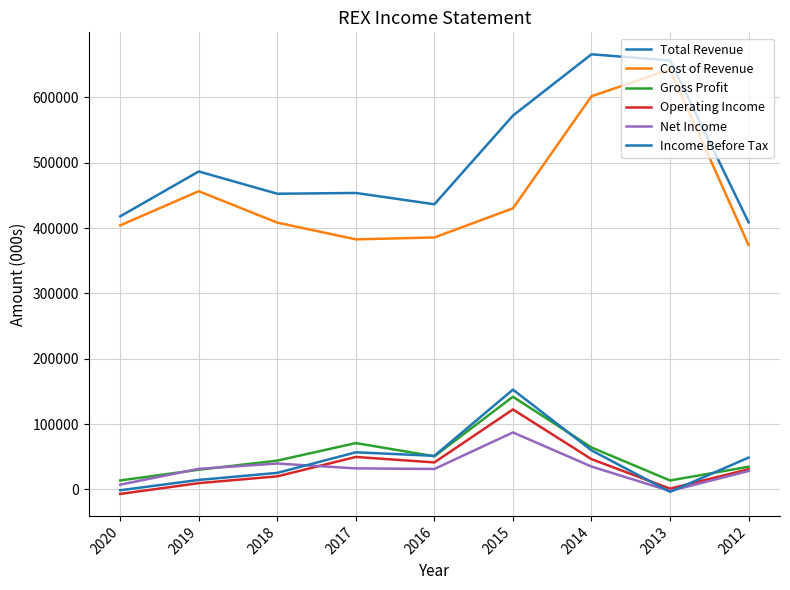

Reading left to right, transcribe all the data shown in this chart.

Total Revenue: 418000	486700	452600	453800	436500	572200	666000	656600	408900
Cost of Revenue: 404200	456500	408400	382800	385700	430300	601800	642800	374000
Gross Profit: 13800	30200	44200	71000	50800	141900	64300	13800	34800
Operating Income: -6800	9700	20100	49800	41400	122500	46400	1300	30900
Net Income: 7400	31600	39700	32300	31400	87300	35100	-2300	28300
Income Before Tax: -1200	14600	25400	56900	51500	152800	59900	-3600	48800